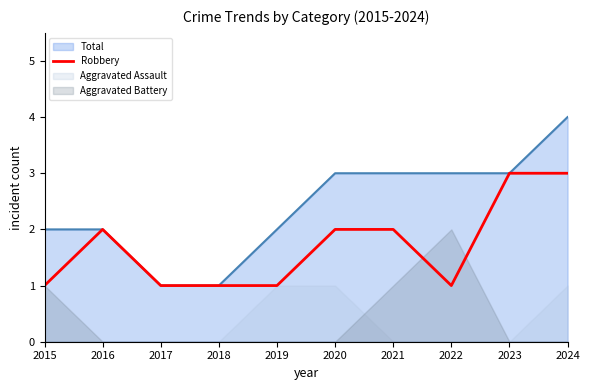

Is the value of Robbery at 2019 greater than the value of Total at 2021?

No